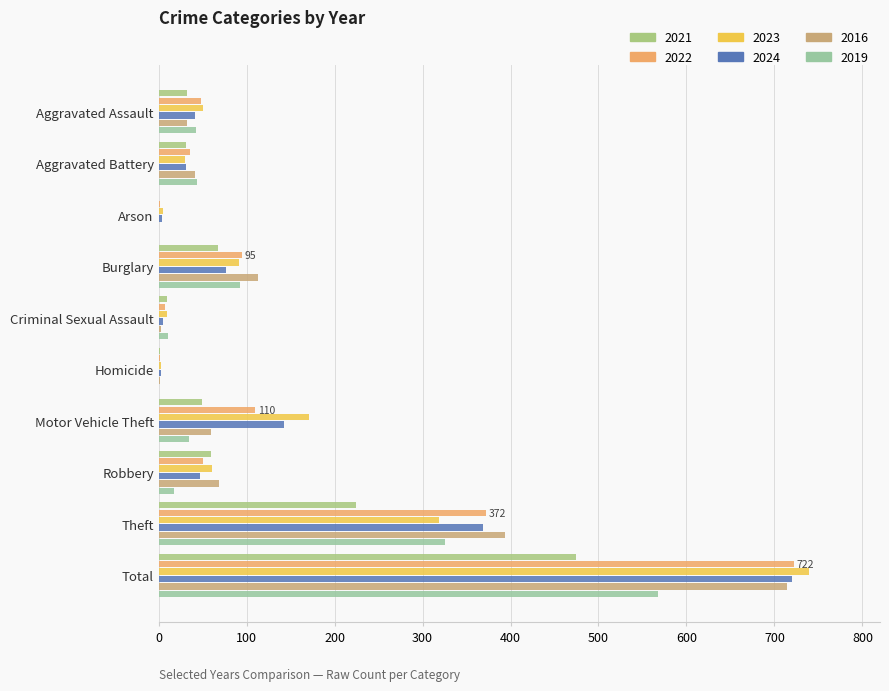

The value of 2024 at Aggravated Battery is 31. True or false?

True